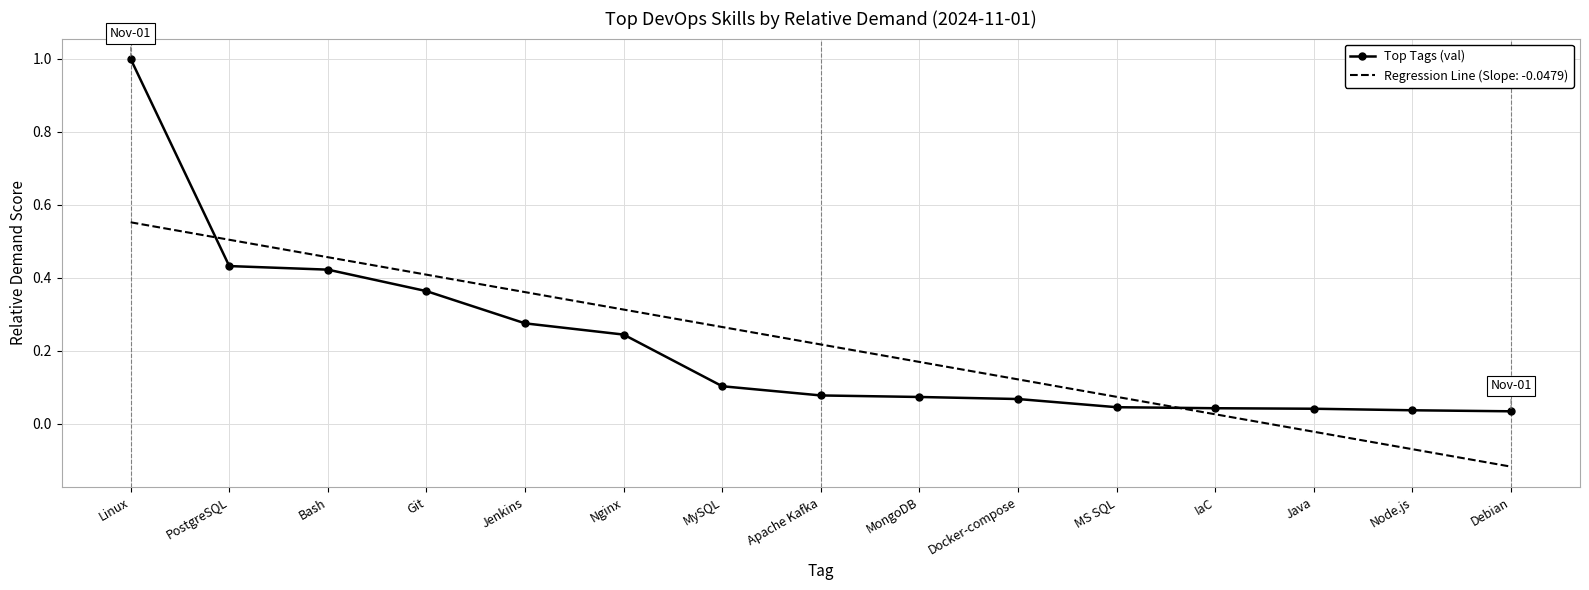

What is the difference between the maximum and minimum values in the Regression Line (Slope: -0.0479) series?

0.7